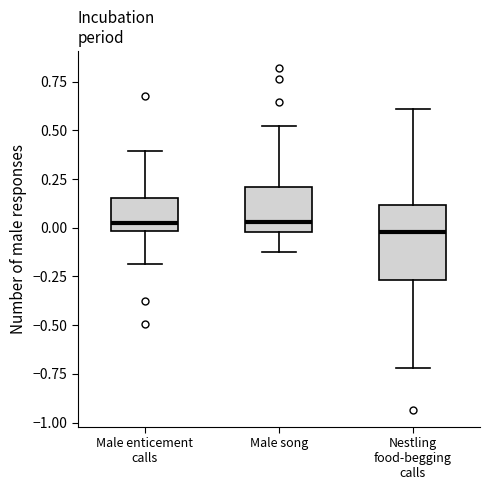

Reading left to right, transcribe this box plot: for each box, give where its median line is, the range the box spans, and where its two whiskers end, as read against the y-axis. The values are not printed on the chart, so give them approximately, as read against the axis.

Male enticement calls: median 0.00 (just above the box's lower edge), box 0.00 to 0.15, whiskers -0.20 to 0.40
Male song: median 0.05, box 0.00 to 0.20, whiskers -0.15 to 0.50
Nestling food-begging calls: median 0.00, box -0.25 to 0.10, whiskers -0.70 to 0.60